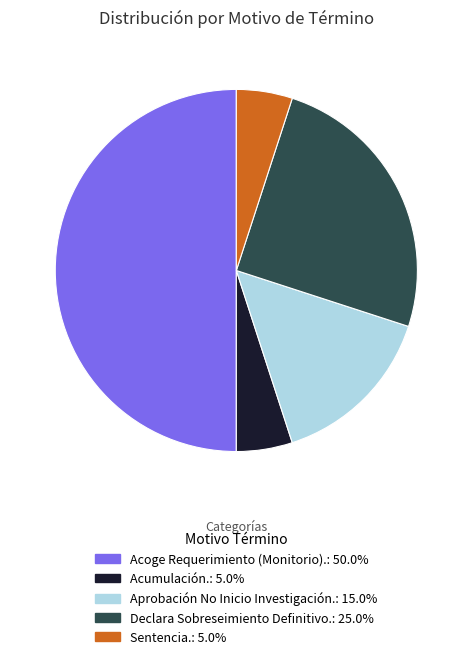

Approximately how many times larger is the value at Declara Sobreseimiento Definitivo. compared to Aprobación No Inicio Investigación.?

1.7